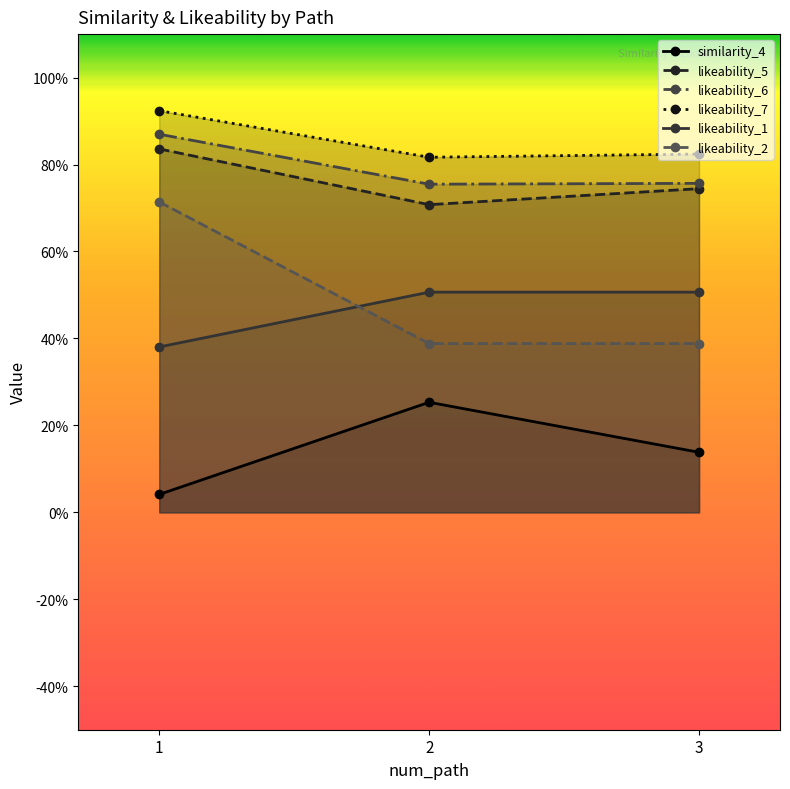

Is the value of likeability_5 at 1 greater than the value of likeability_2 at 2?

Yes